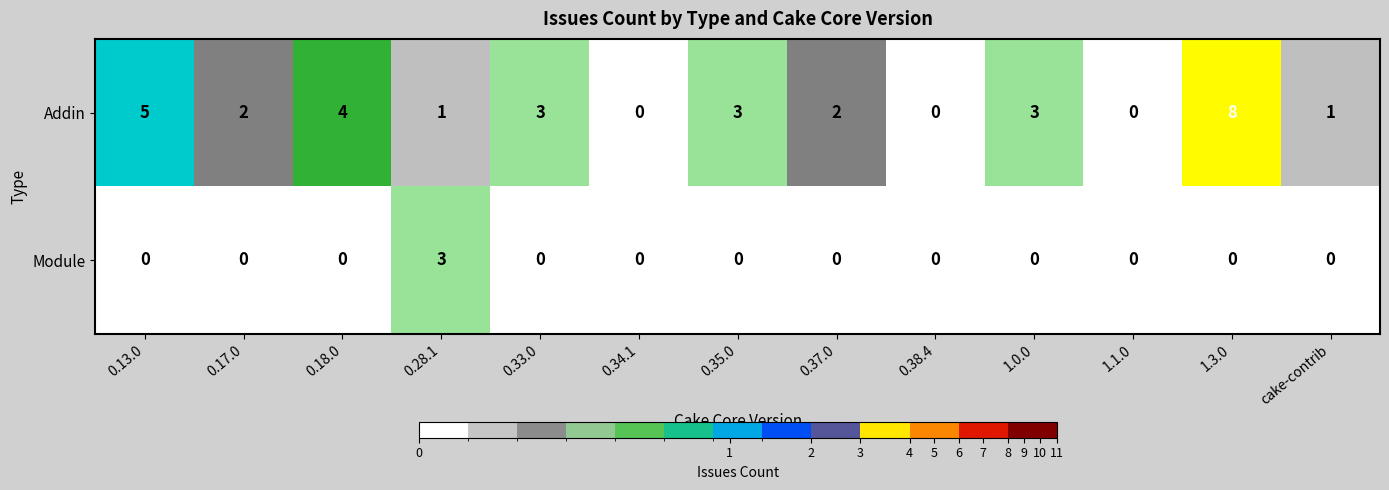

What is the sum of all Module values?

3